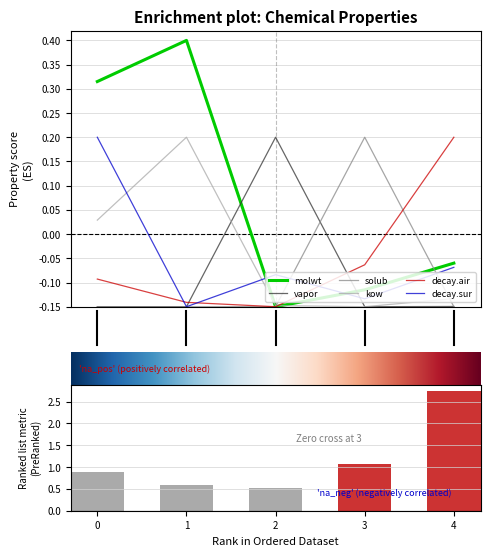

What is the lowest value of the decay.sur series?

-0.1